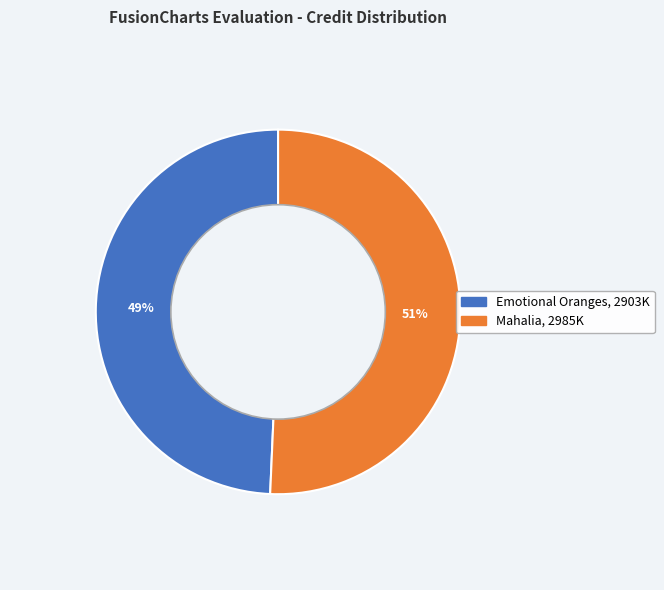

Count the number of slices in the pie.

2